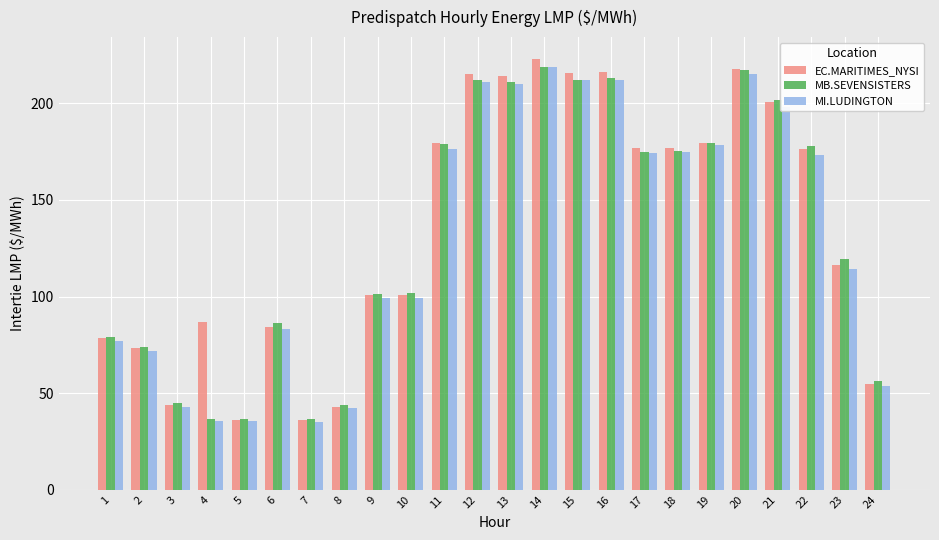

At which category is the sum across all series the highest?

14